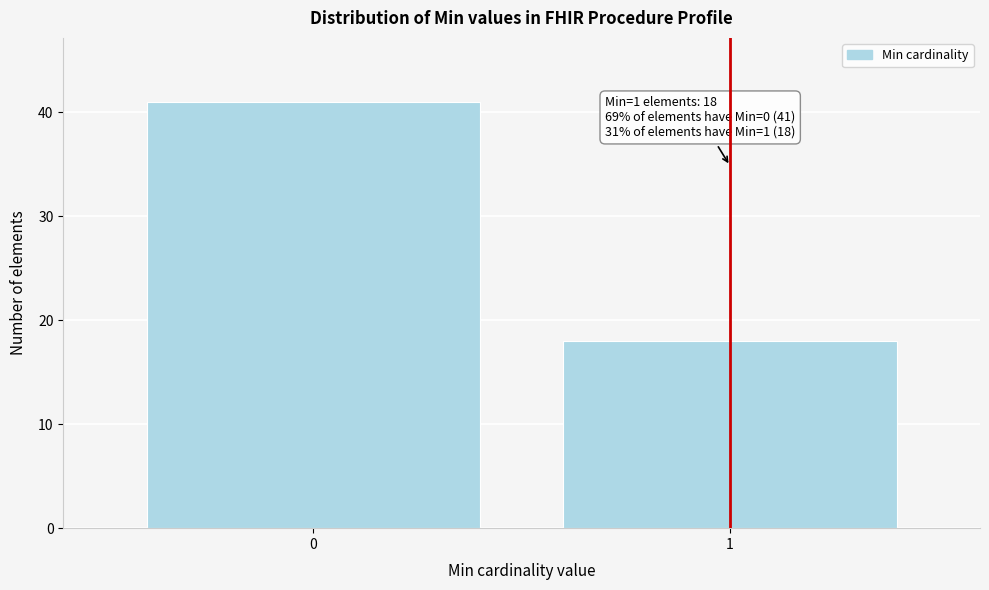

Reading left to right, list all the values displayed in this chart.

0=41	1=18